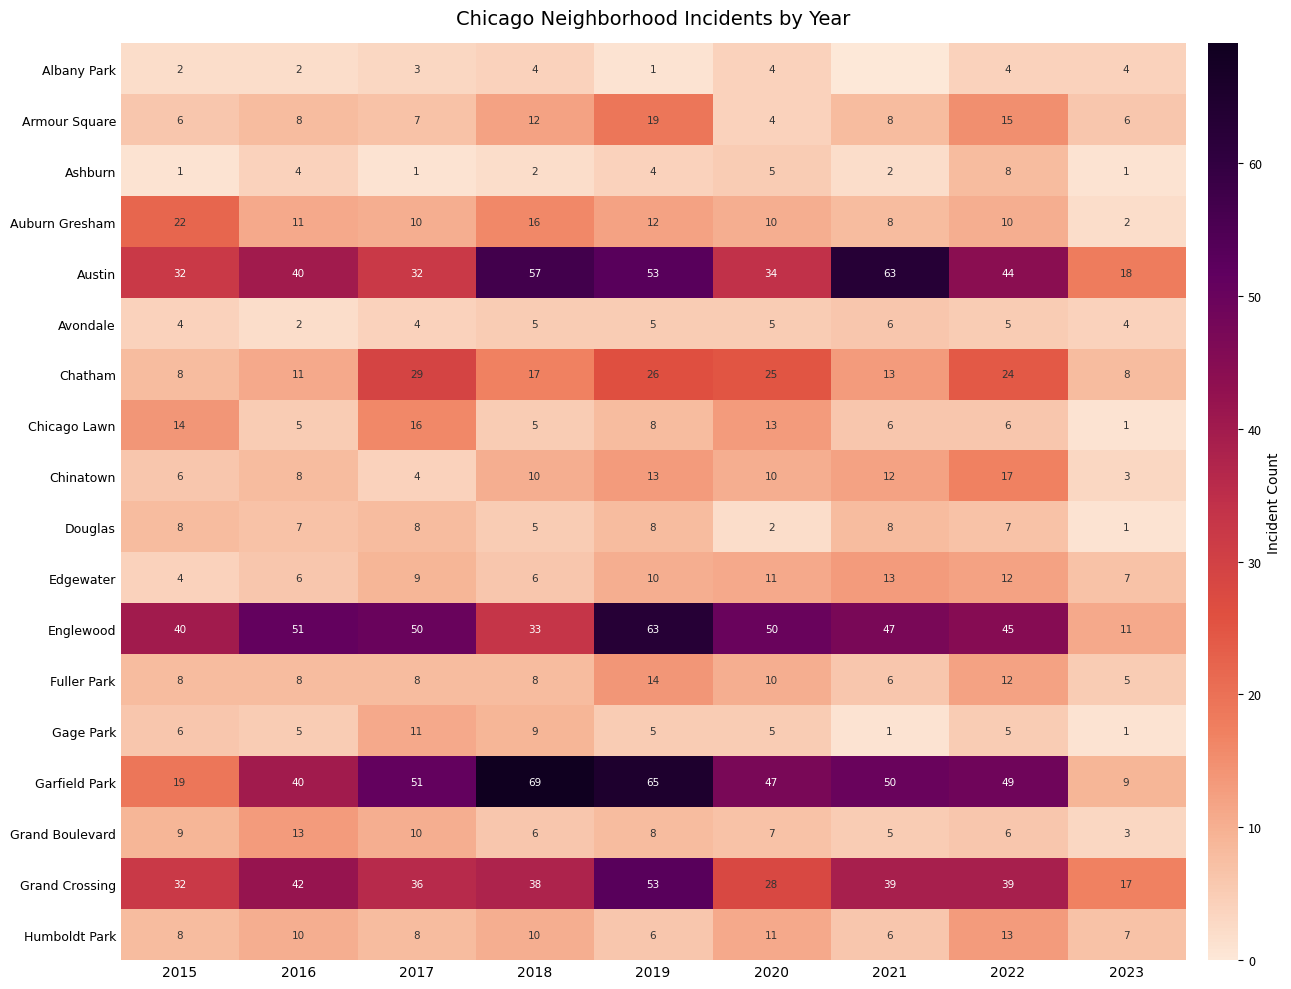

At which label is Gage Park closest to 6?

2015